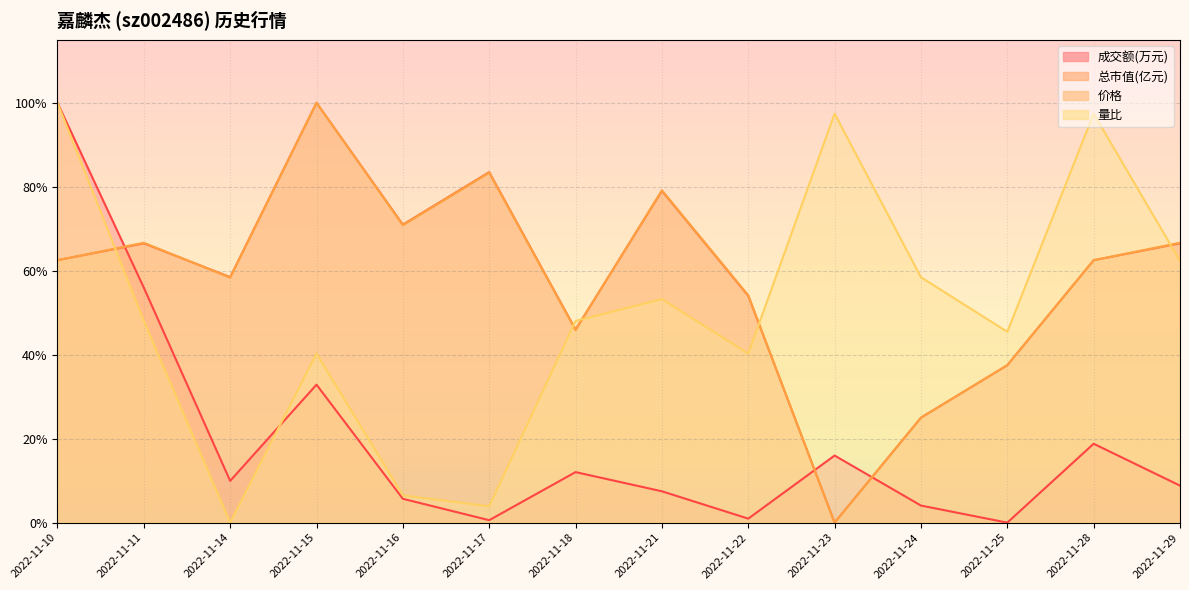

In 价格, how many points are lower than both neighbors (excluding endpoints)?

4